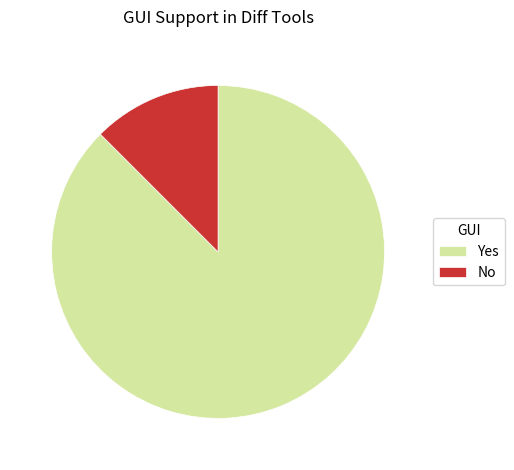

Rank the categories by value from lowest to highest.

No, Yes